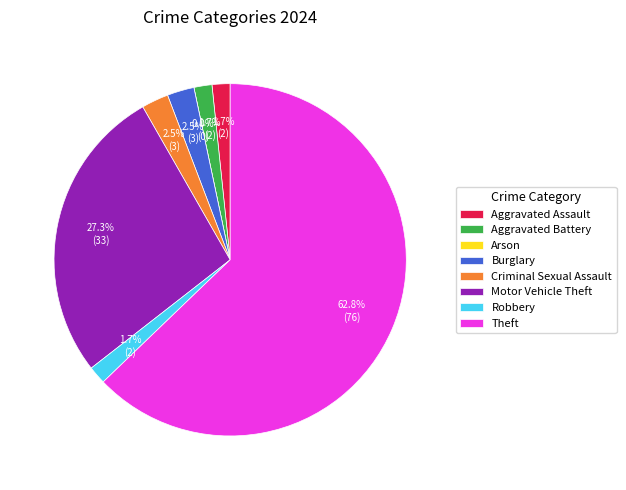

How many segments does this pie chart have?

8